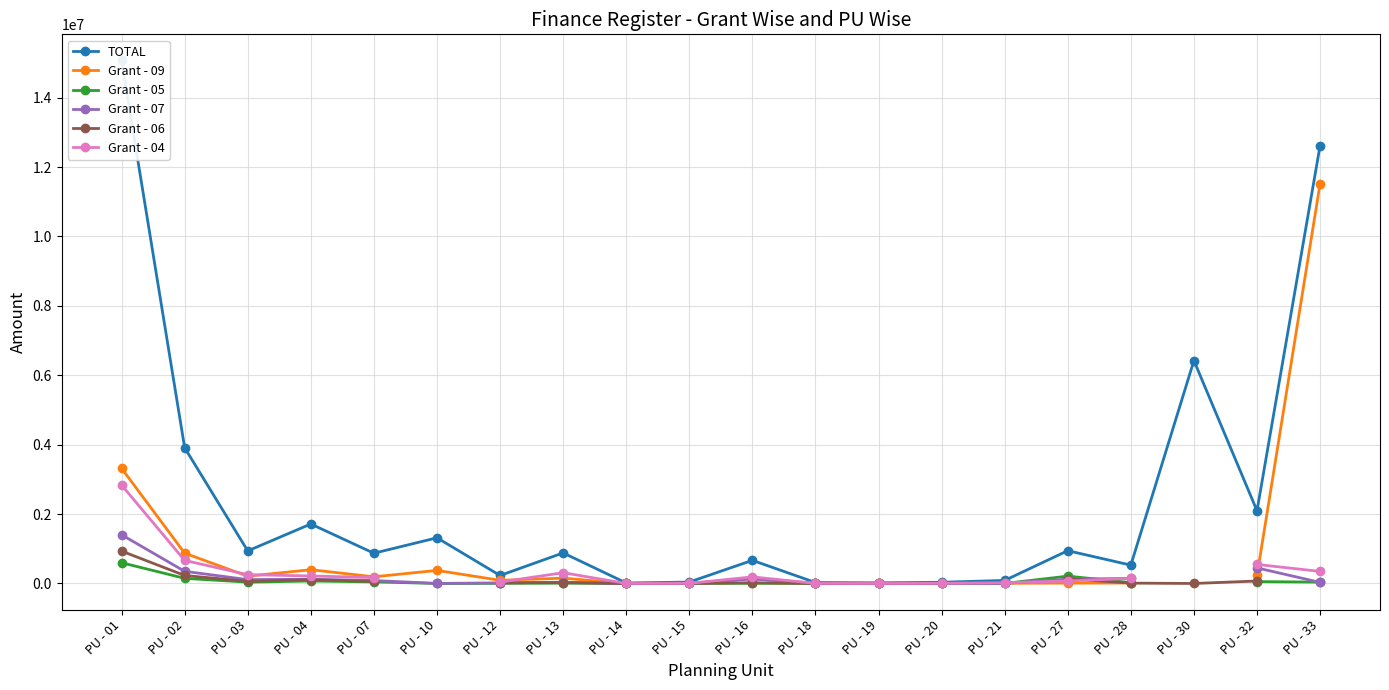

In Grant - 06, how many points are higher than both neighbors (excluding endpoints)?

3